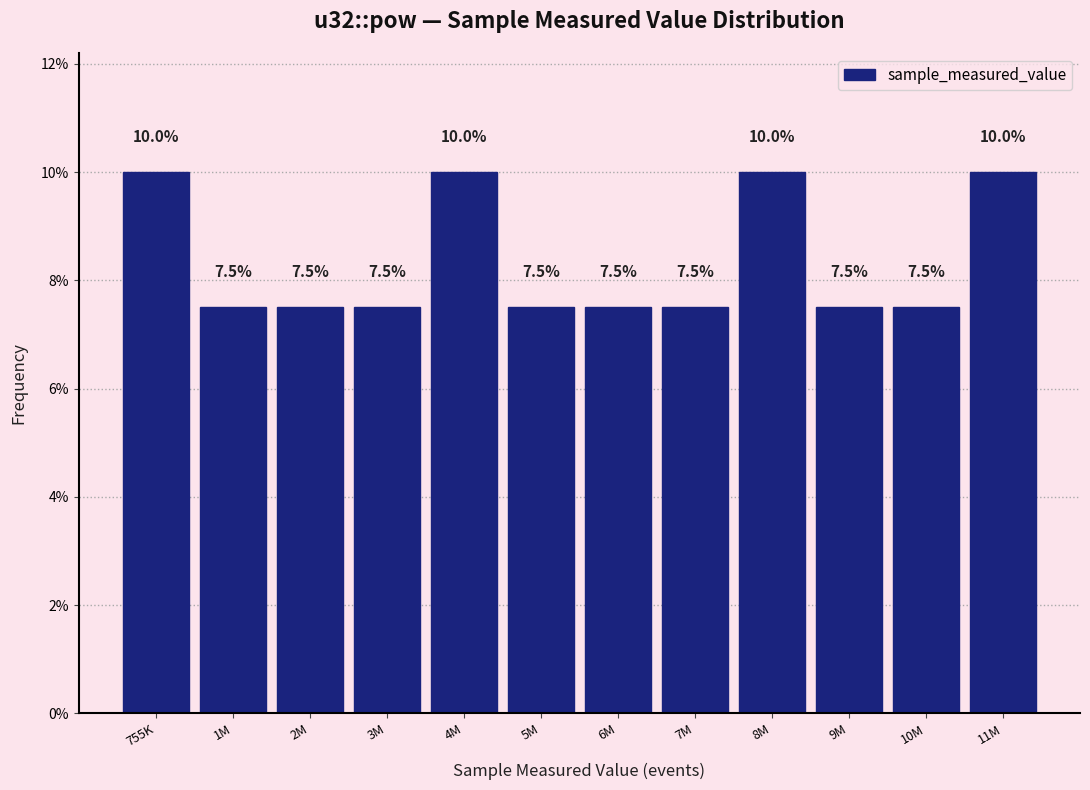

Reading left to right, extract all data points from this chart.

755K=10.0	1M=7.5	2M=7.5	3M=7.5	4M=10.0	5M=7.5	6M=7.5	7M=7.5	8M=10.0	9M=7.5	10M=7.5	11M=10.0